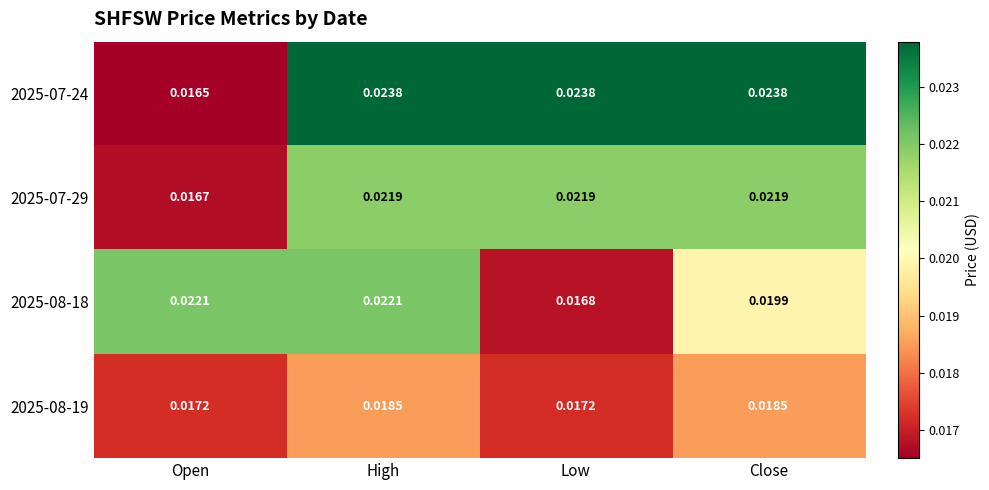

At which category does the chart reach its minimum across all series?

Open